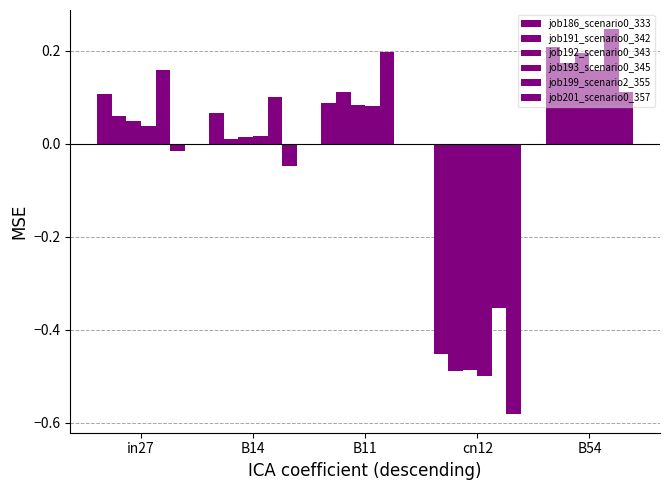

What is the difference between the maximum and minimum values in the job192_scenario0_343 series?

0.7